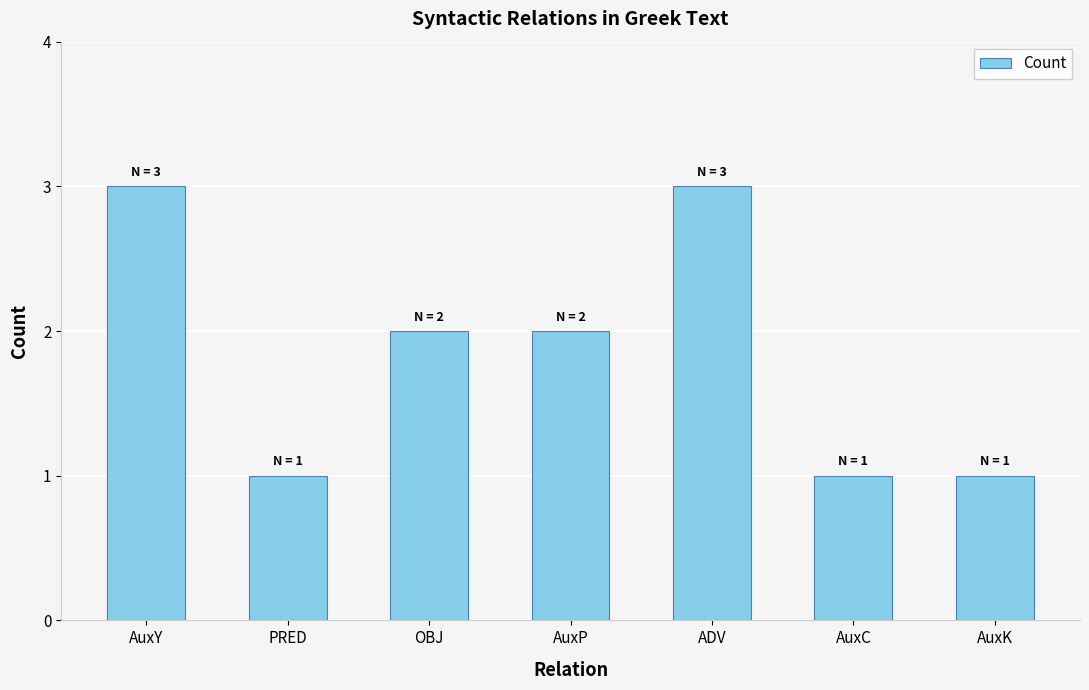

What is the label of the 2nd bar from the right?

AuxC